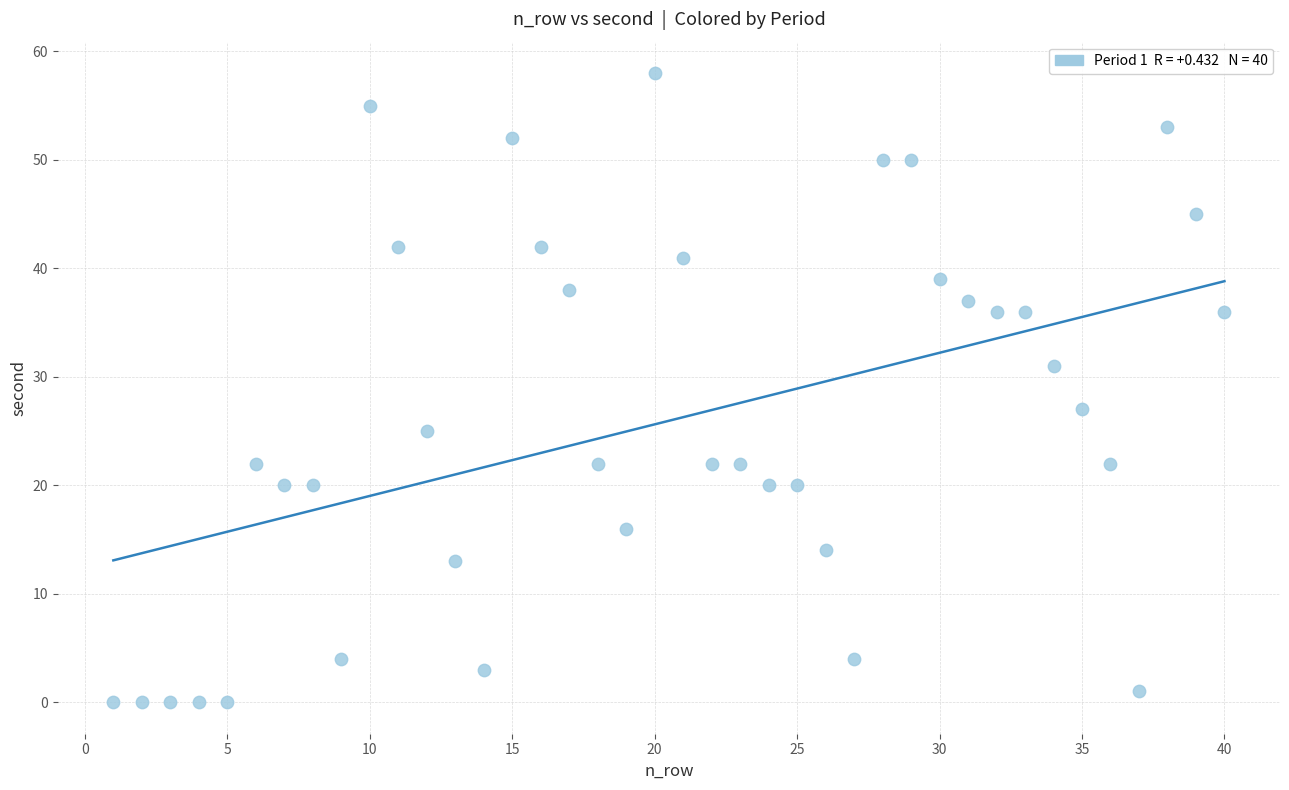

What is the range of Y values (max minus min)?

58